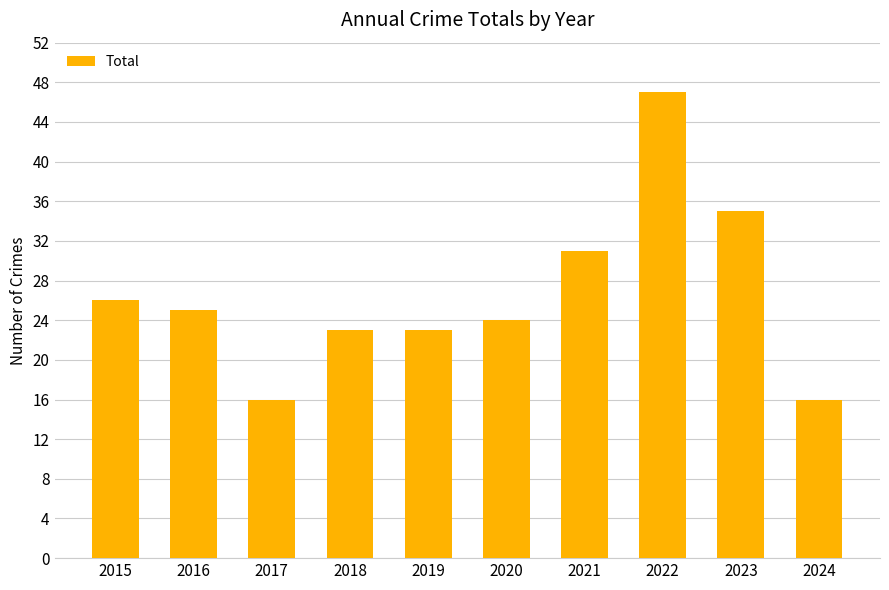

Reading right to left, transcribe all the data shown in this chart.

2024=16	2023=35	2022=47	2021=31	2020=24	2019=23	2018=23	2017=16	2016=25	2015=26